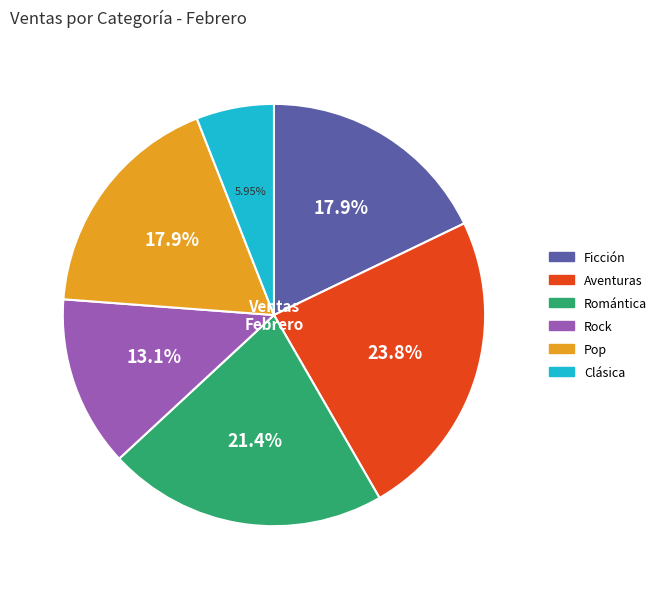

What percentage is the Aventuras slice, to the nearest percent?

24%